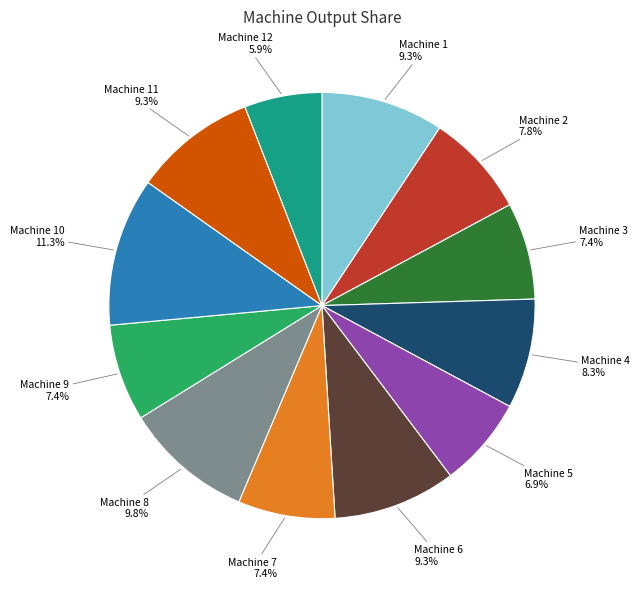

Count the number of slices in the pie.

12